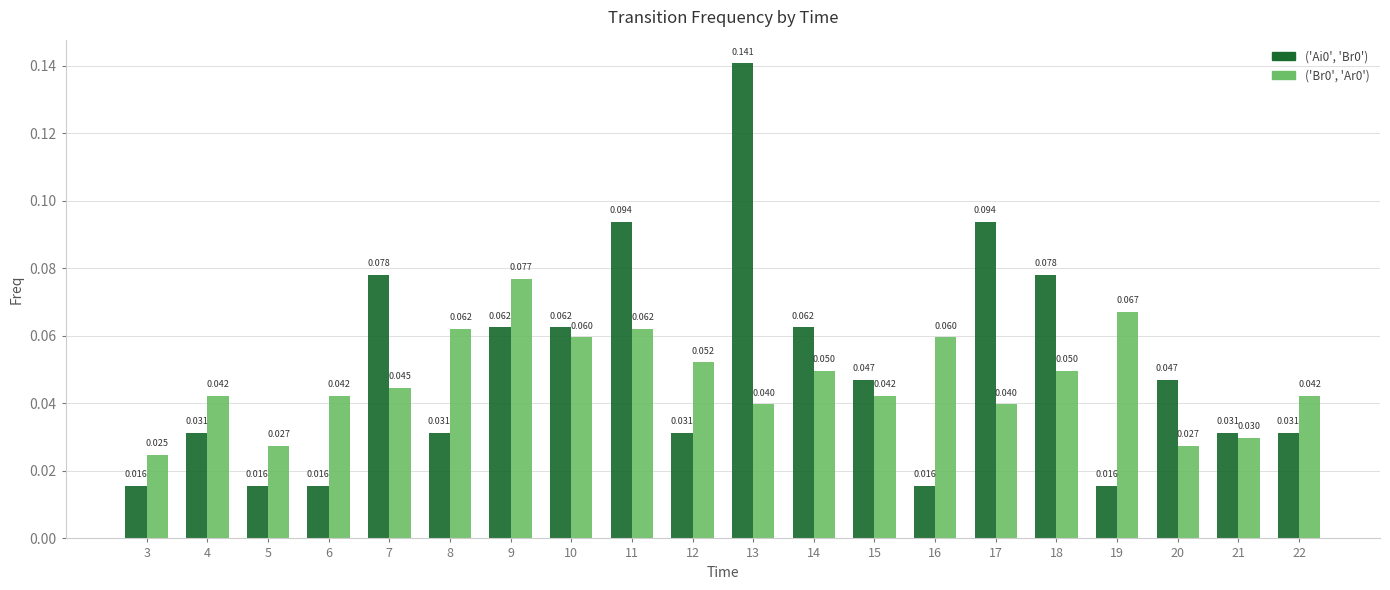

How many groups of bars are there?

20